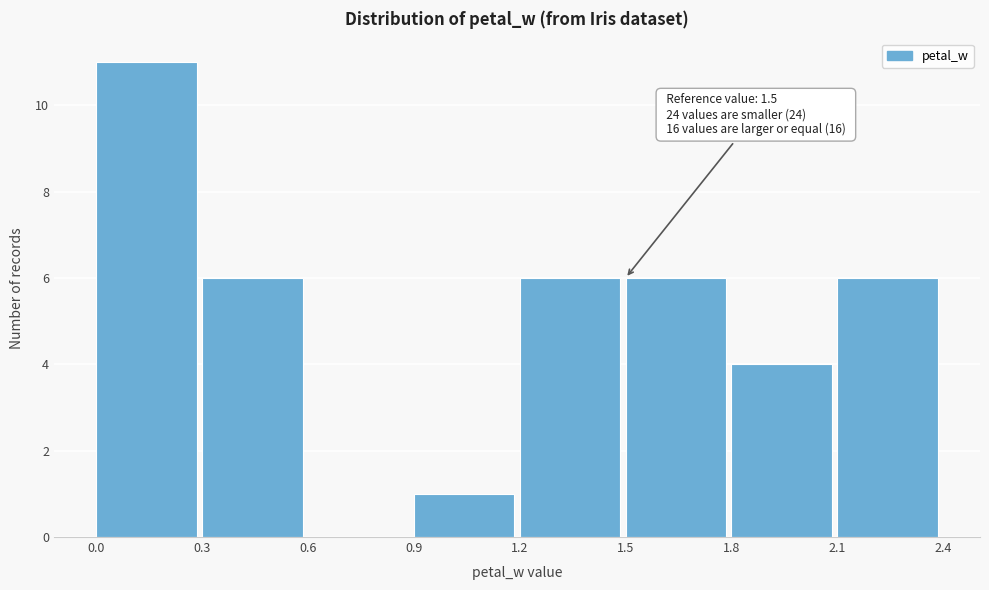

Which range on the x-axis has the tallest bar?

0.0 to 0.3